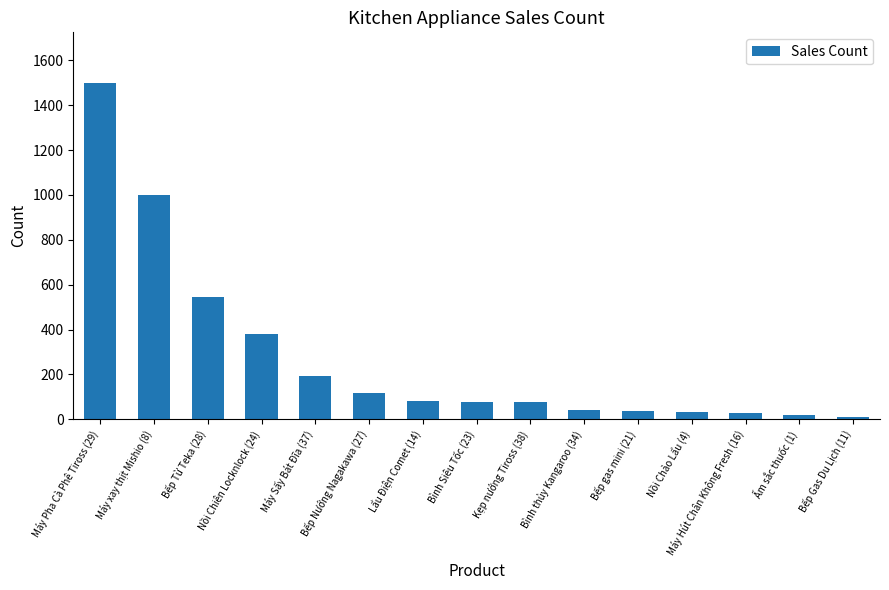

Is it true that the value at Bếp Từ Teka (28) is 544?

True